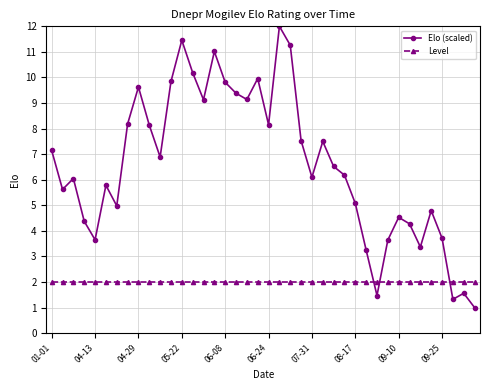

Which series has the widest spread of values?

Elo (scaled)